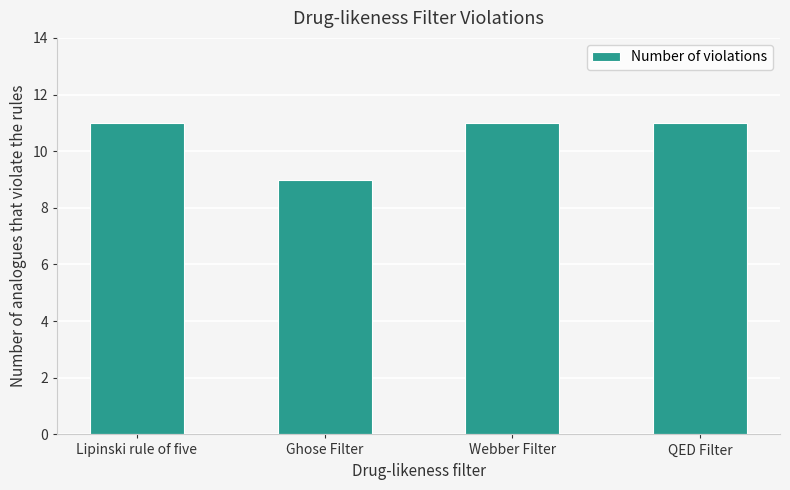

What is the minimum value shown in the chart?

9